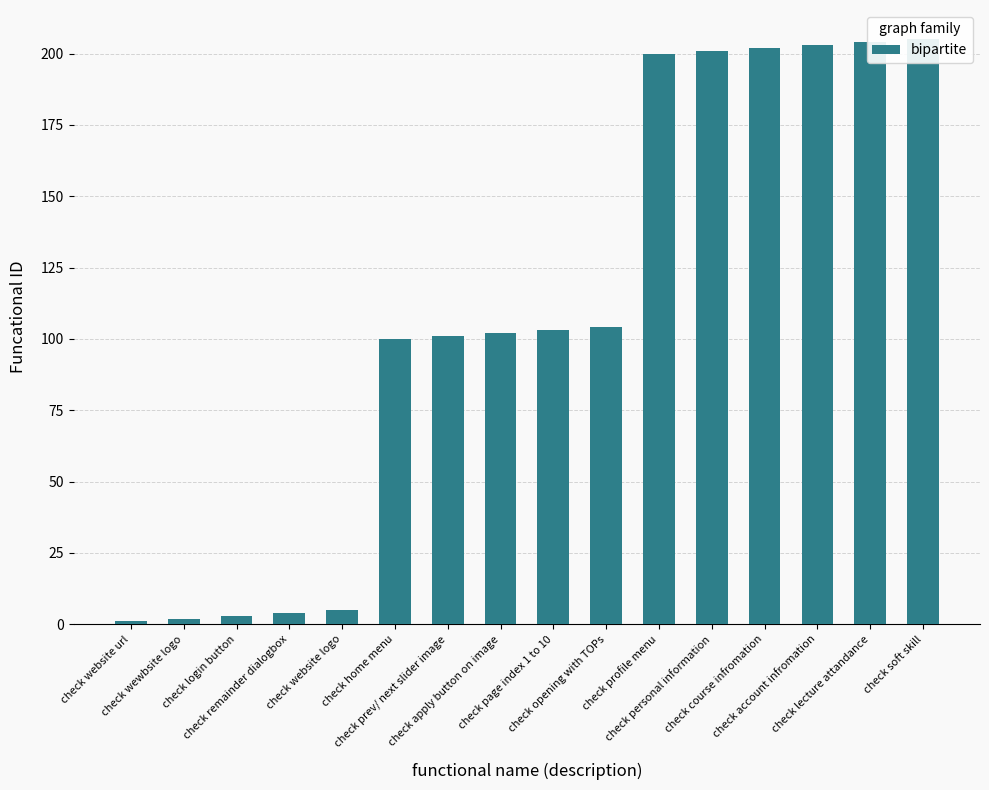

What is the change in value from check opening with TOPs to check lecture attandance?

+100